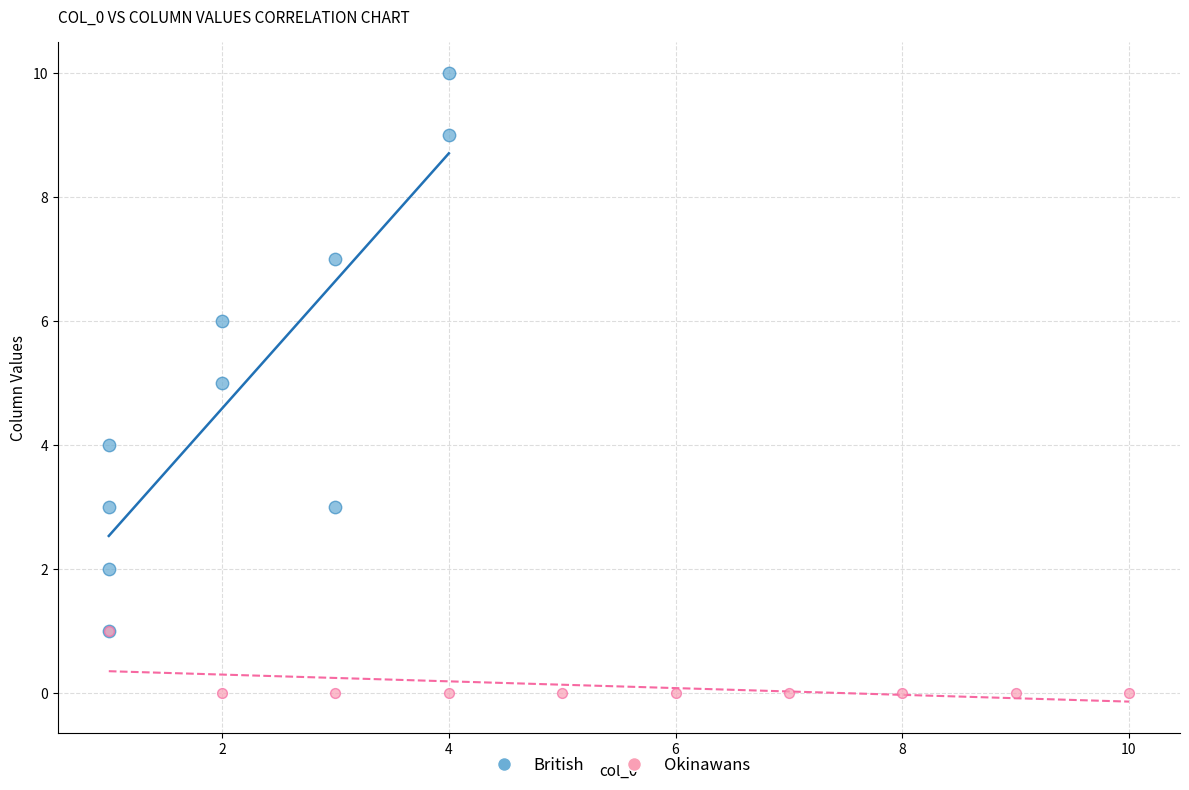

Which series has the widest spread of Y values?

British